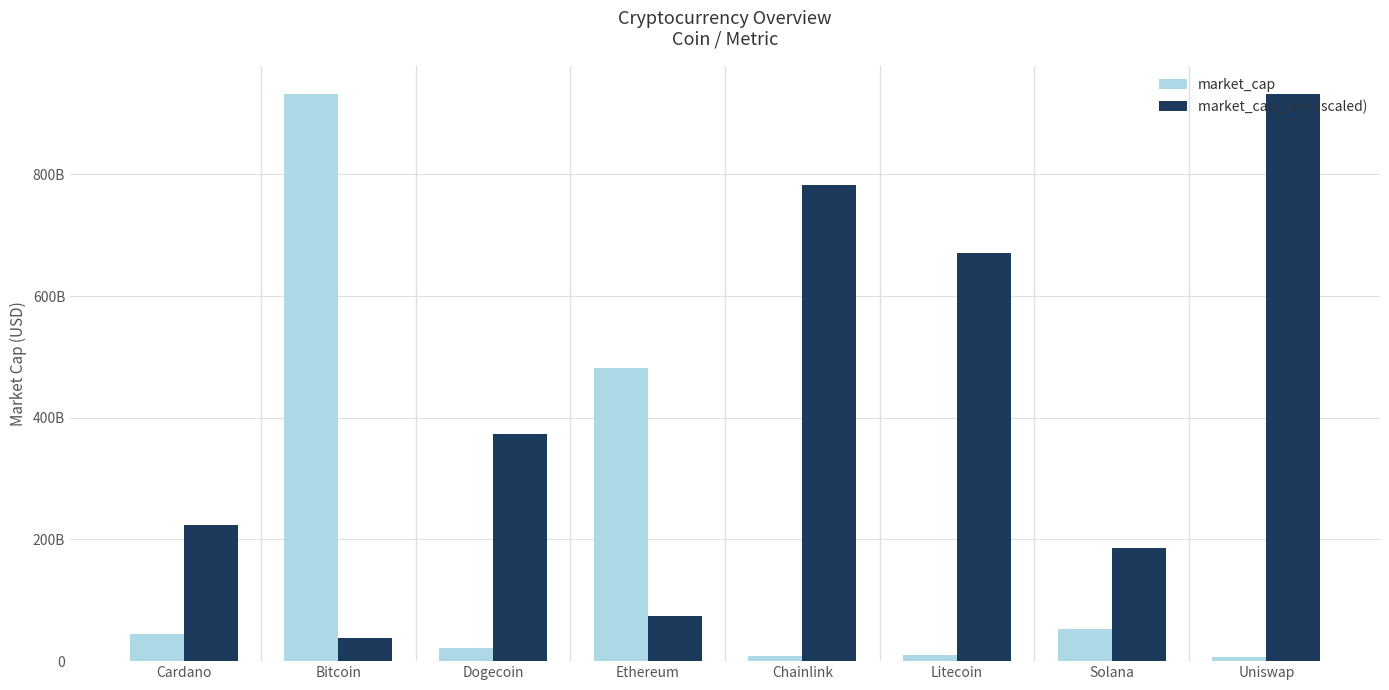

At which label is market_cap_rank (scaled) closest to 484806919393?

Dogecoin